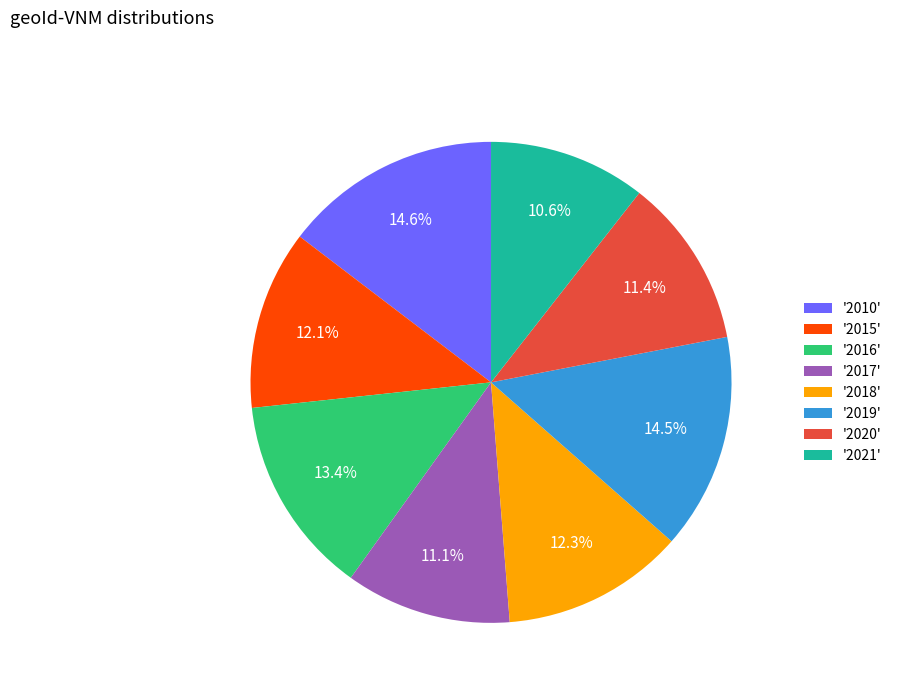

Which has a higher value, '2017' or '2010'?

'2010'